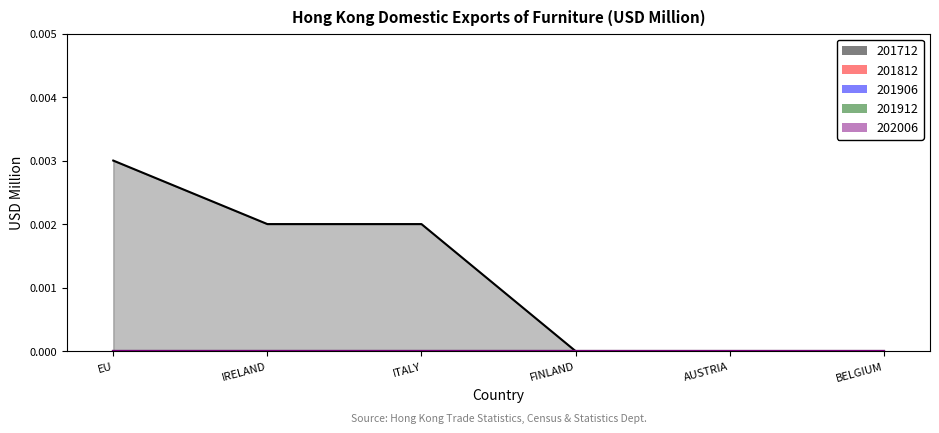

Is the value of 201812 at BELGIUM greater than the value of 201906 at BELGIUM?

No